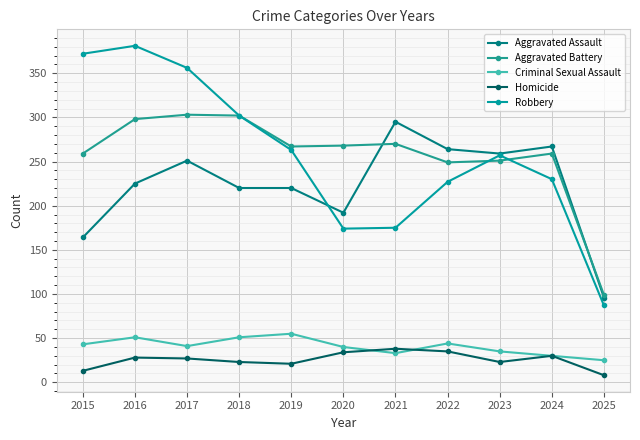

True or false: Homicide and Aggravated Battery intersect in this chart.

False